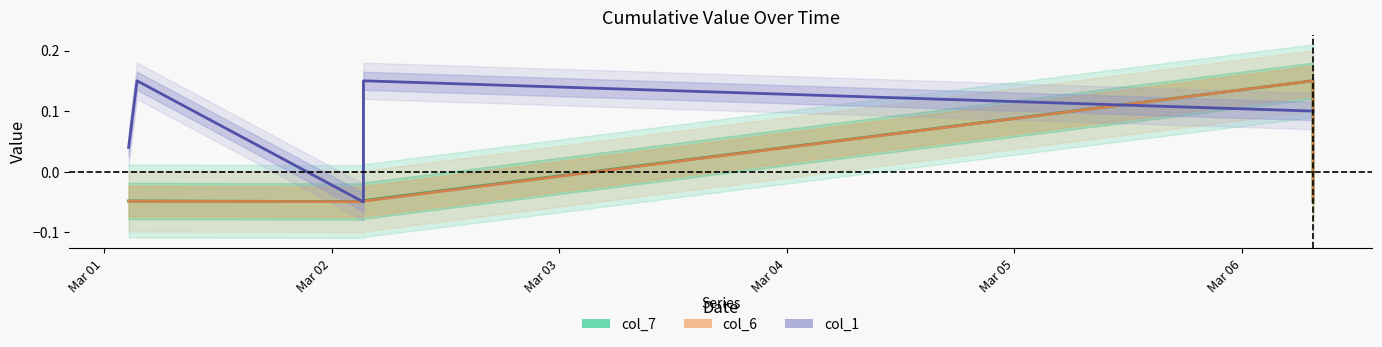

Does the chart have visible grid lines?

No